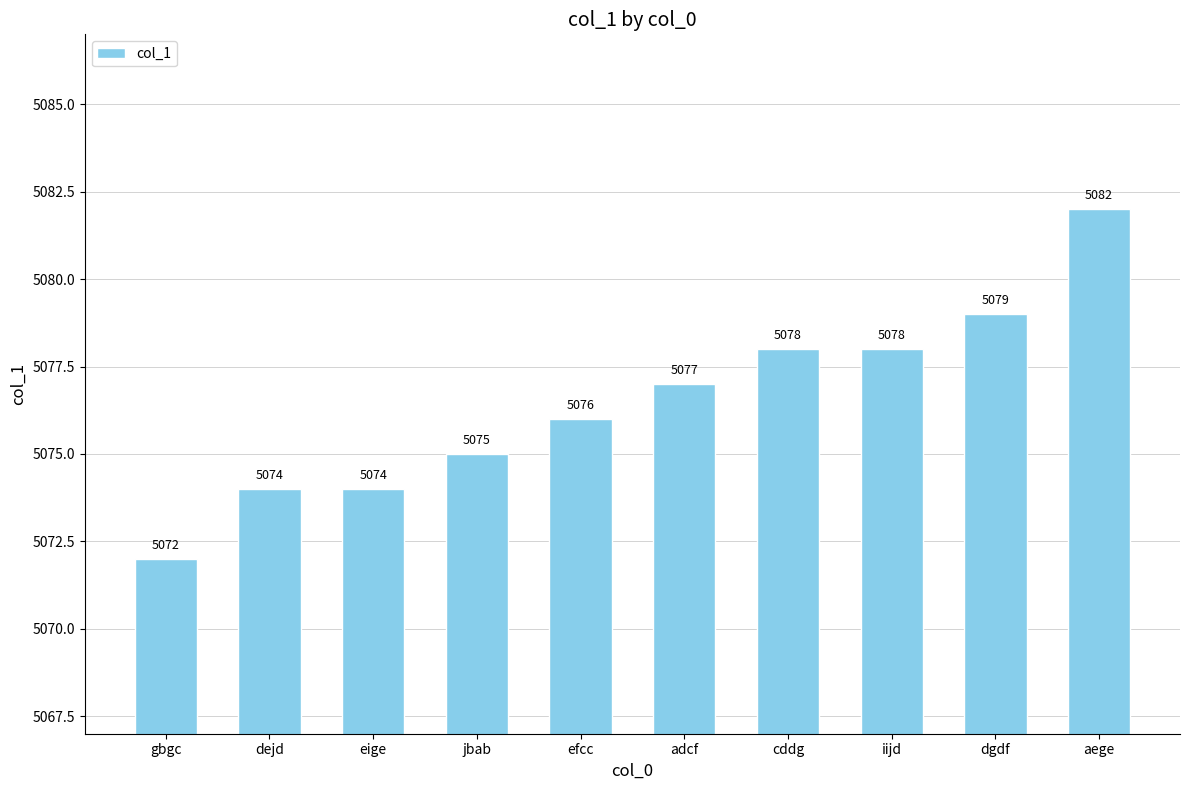

What is the sum of the values at eige and dgdf?

10153